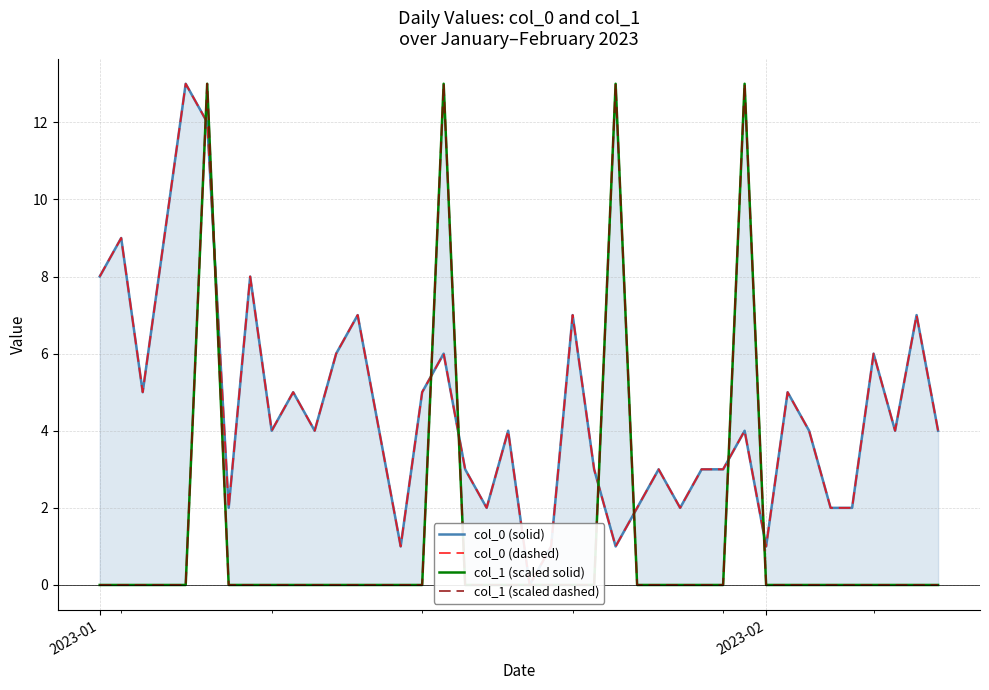

Reading left to right, extract all data points from this chart.

col_0 (solid): 8	9	5	9	13	12	2	8	4	5	4	6	7	4	1	5	6	3	2	4	0	1	7	3	1	2	3	2	3	3	4	1	5	4	2	2	6	4	7	4
col_0 (dashed): 8	9	5	9	13	12	2	8	4	5	4	6	7	4	1	5	6	3	2	4	0	1	7	3	1	2	3	2	3	3	4	1	5	4	2	2	6	4	7	4
col_1 (scaled solid): 0	0	0	0	0	13	0	0	0	0	0	0	0	0	0	0	13	0	0	0	0	0	0	0	13	0	0	0	0	0	13	0	0	0	0	0	0	0	0	0
col_1 (scaled dashed): 0	0	0	0	0	13	0	0	0	0	0	0	0	0	0	0	13	0	0	0	0	0	0	0	13	0	0	0	0	0	13	0	0	0	0	0	0	0	0	0